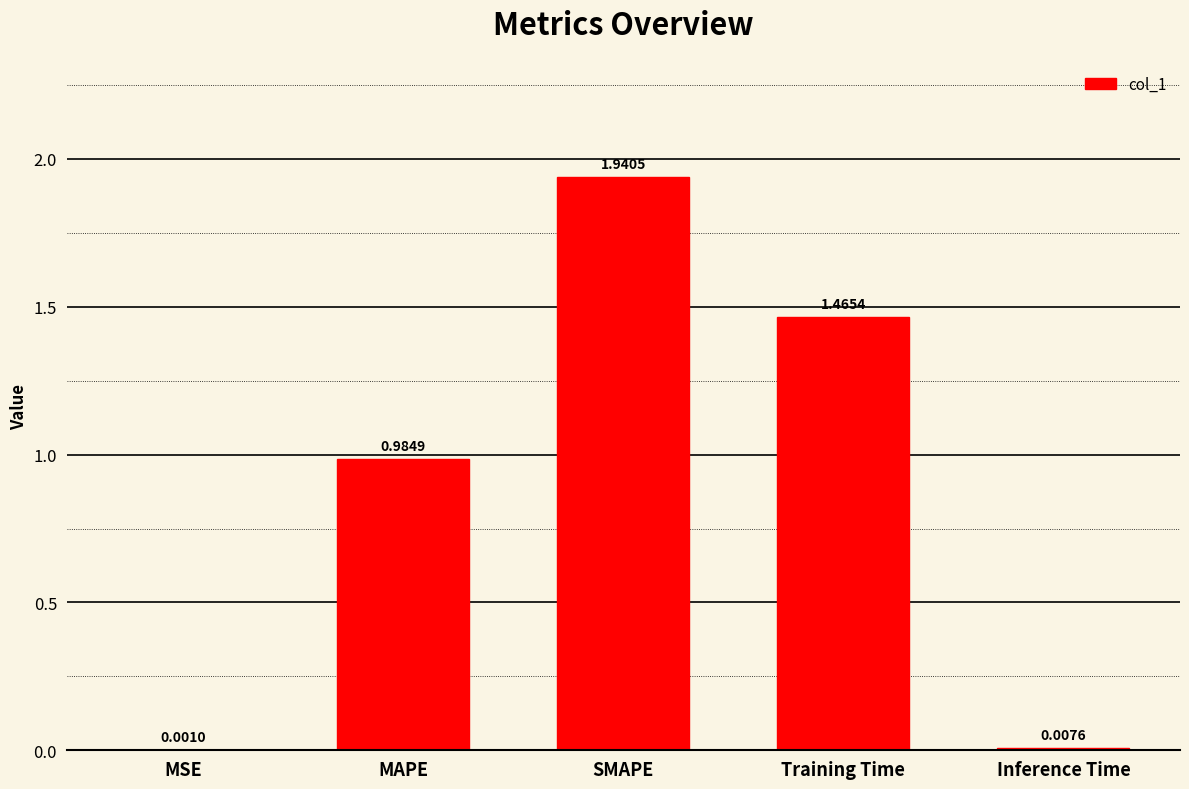

At which label is the value closest to 0?

MSE